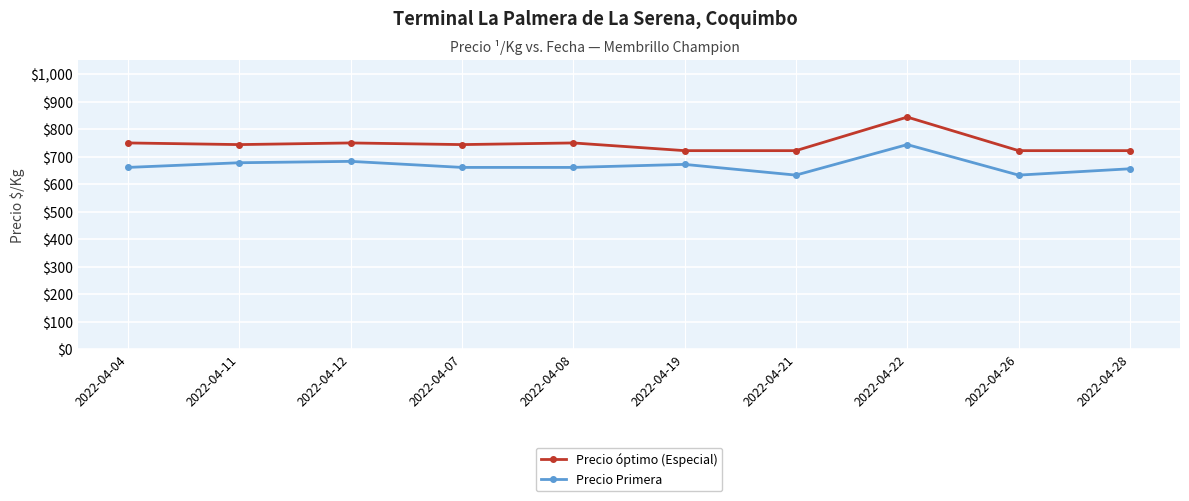

True or false: Precio Primera and Precio óptimo (Especial) intersect in this chart.

False